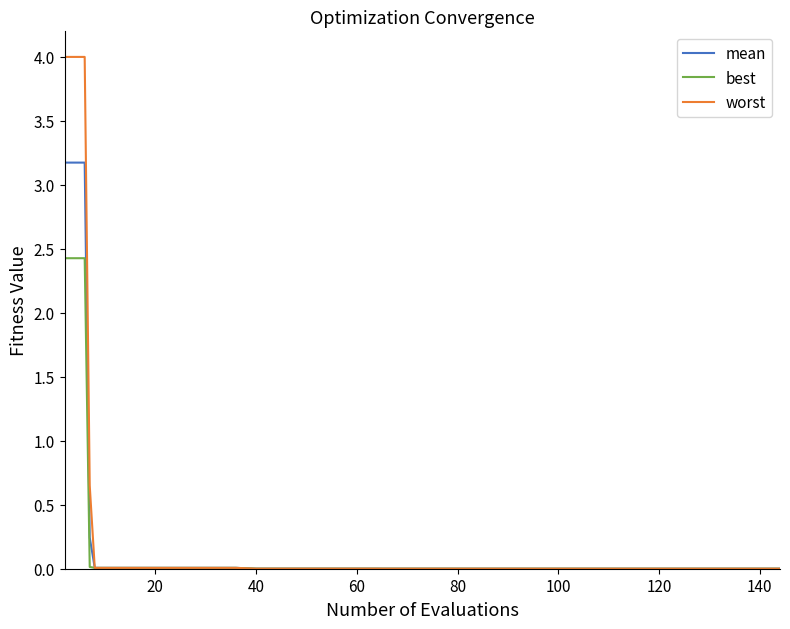

Which series has the widest spread of values?

worst